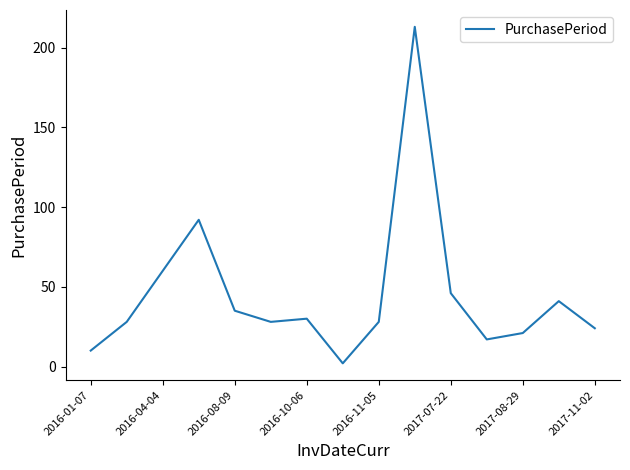

What is the difference between the maximum and minimum values?

211